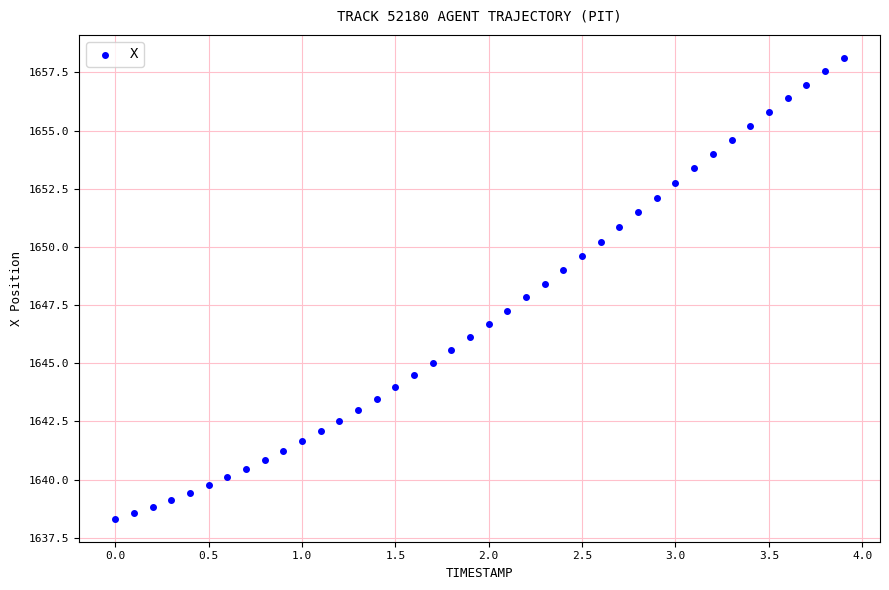

What is the range of Y values (max minus min)?

19.8